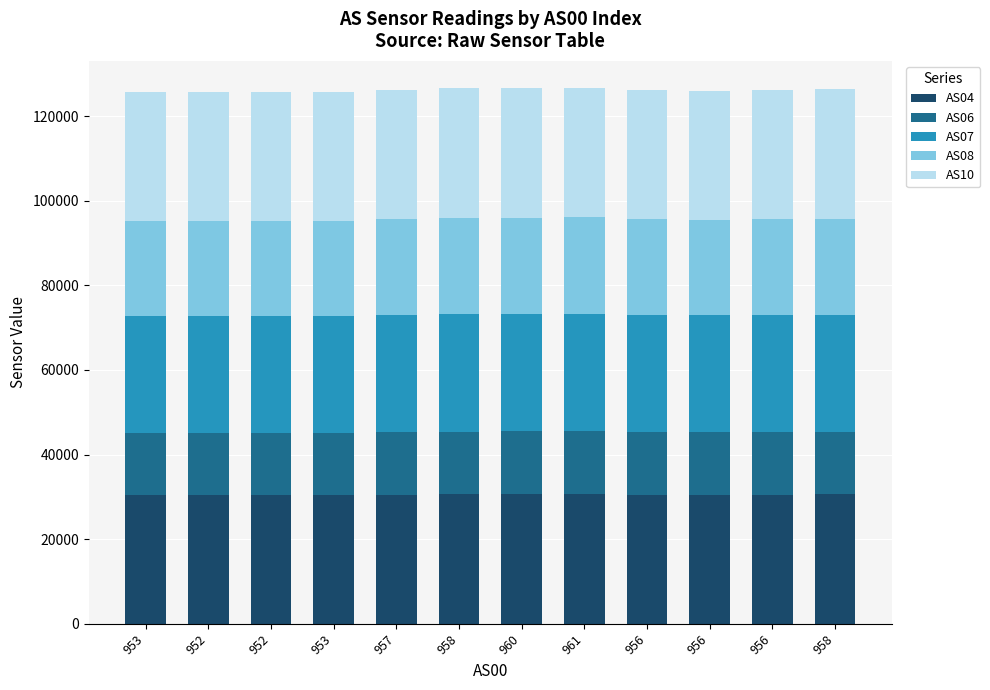

Count the number of data series in this chart.

5